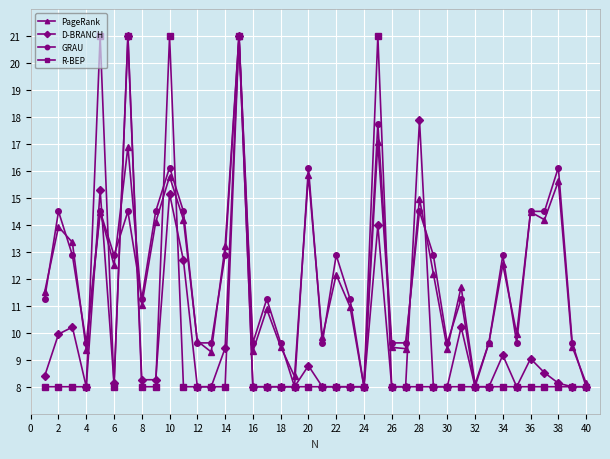

True or false: D-BRANCH has more than 2 interior local peaks.

True